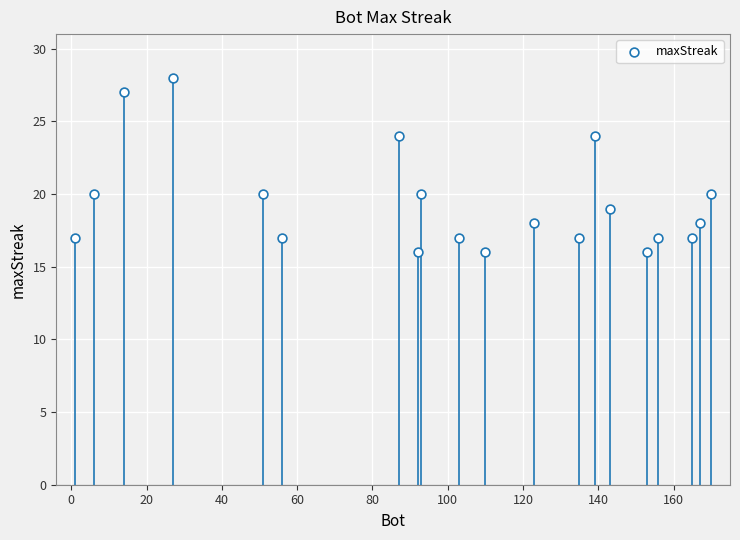

What is the range of Y values (max minus min)?

12